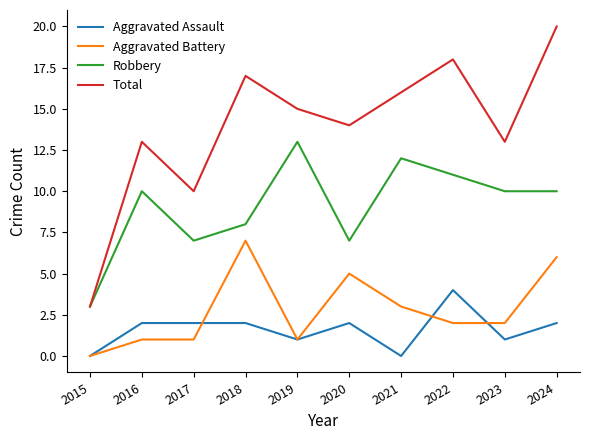

True or false: Aggravated Assault has more than 1 points higher than both neighbors.

True